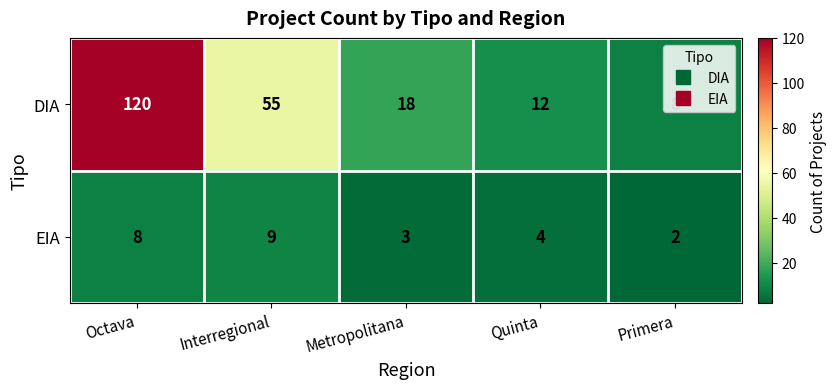

What is the maximum value shown in the chart?

120